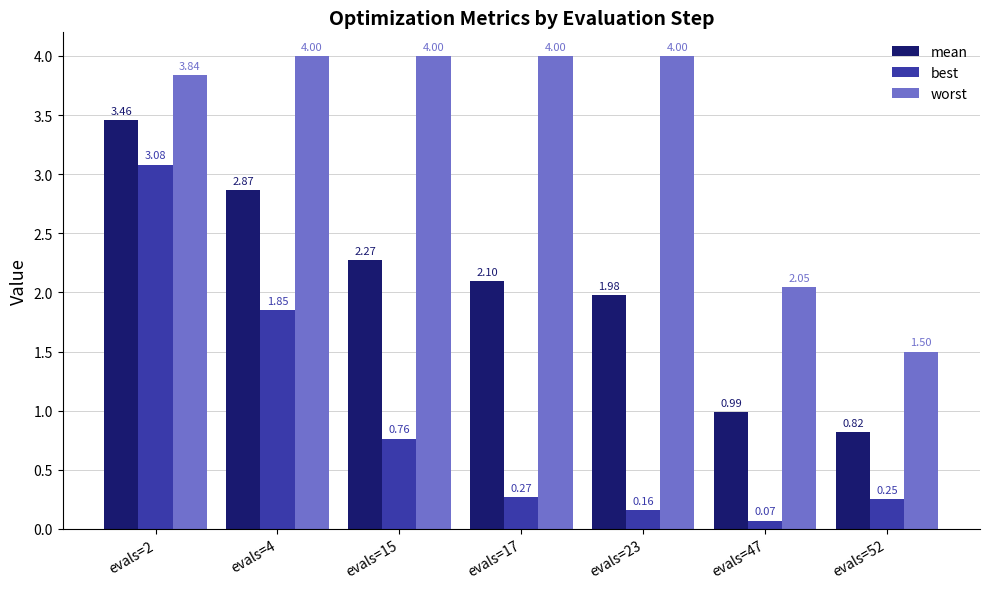

What is the difference between the maximum and minimum values in the best series?

3.0